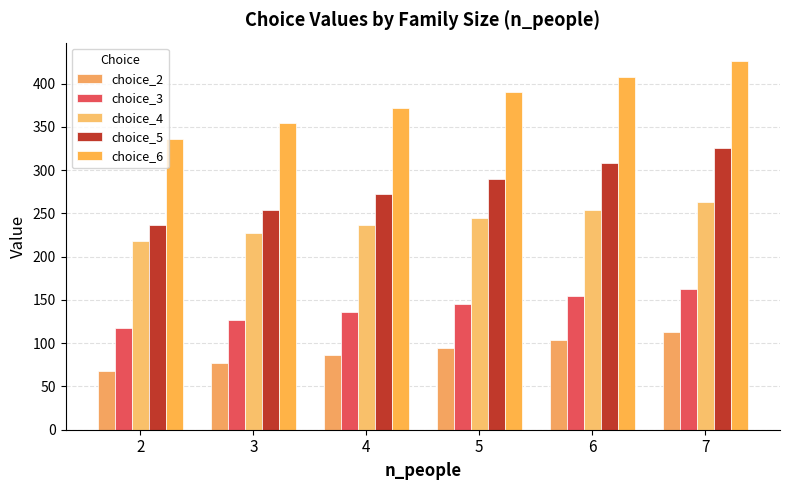

At which category is the sum across all series the highest?

7